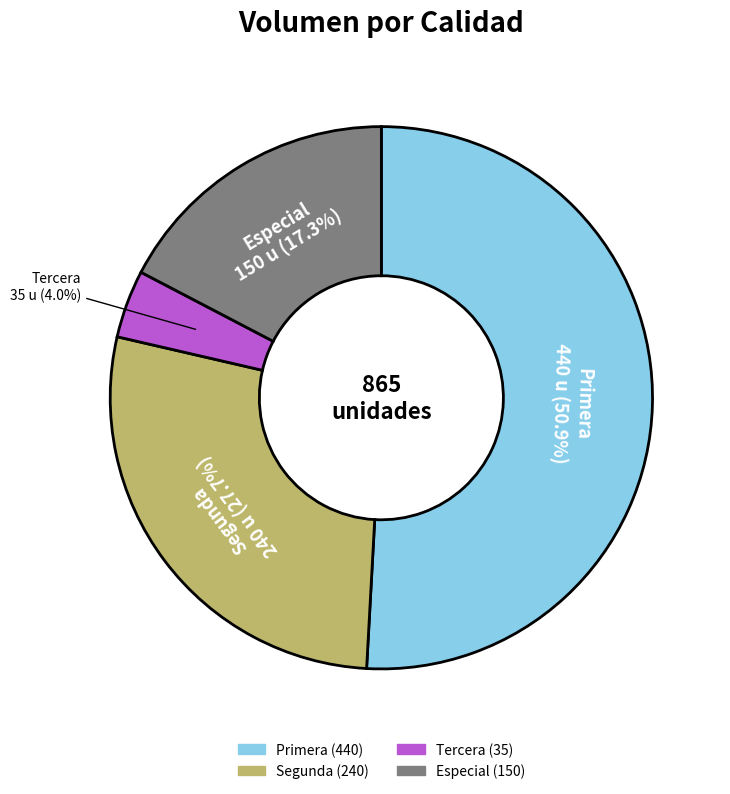

Is there any slice that represents more than half of the pie?

Yes